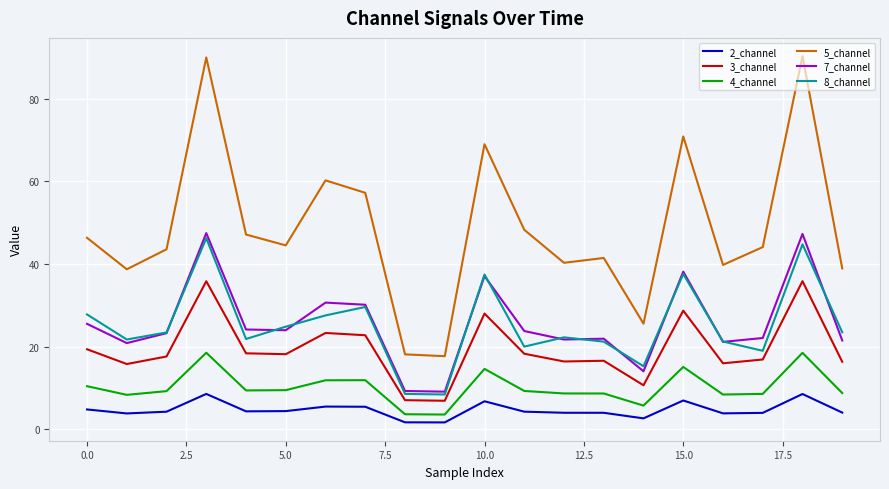

Does the chart have visible grid lines?

Yes